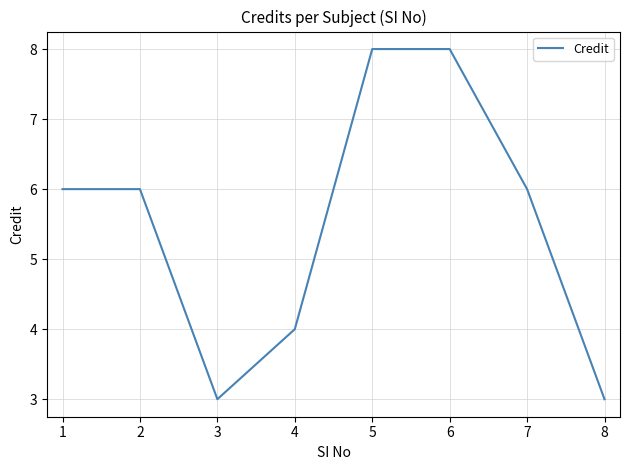

What is the difference between the maximum and minimum values?

5